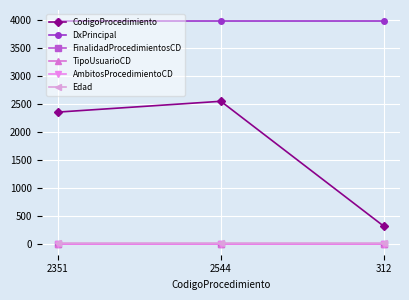

At which category is the sum across all series the highest?

2544